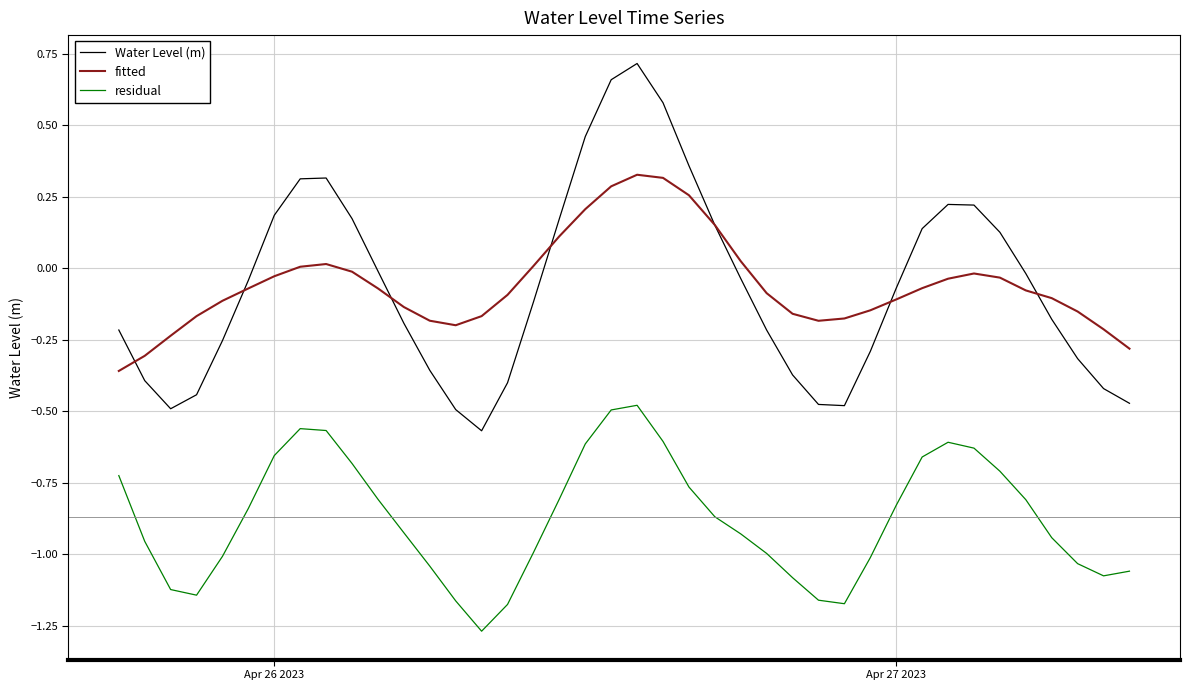

What is the difference between the maximum and minimum values in the residual series?

0.8